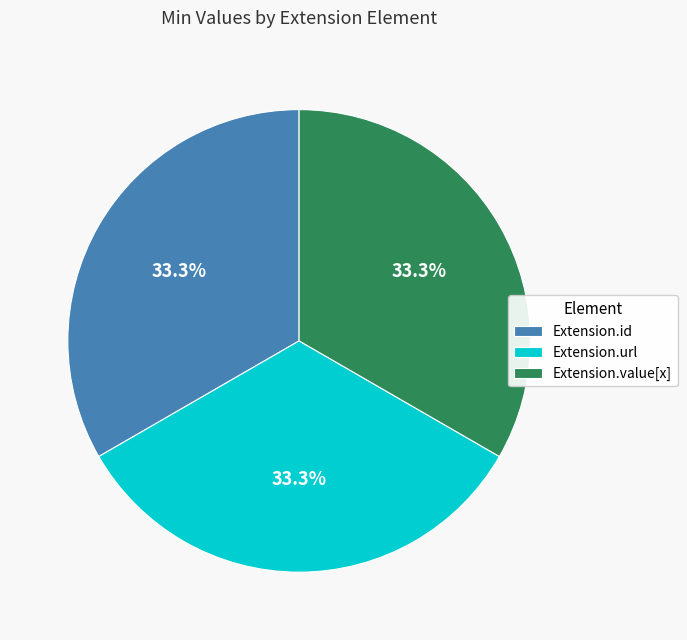

Combined, do Extension.value[x] and Extension.id account for over 50%?

Yes